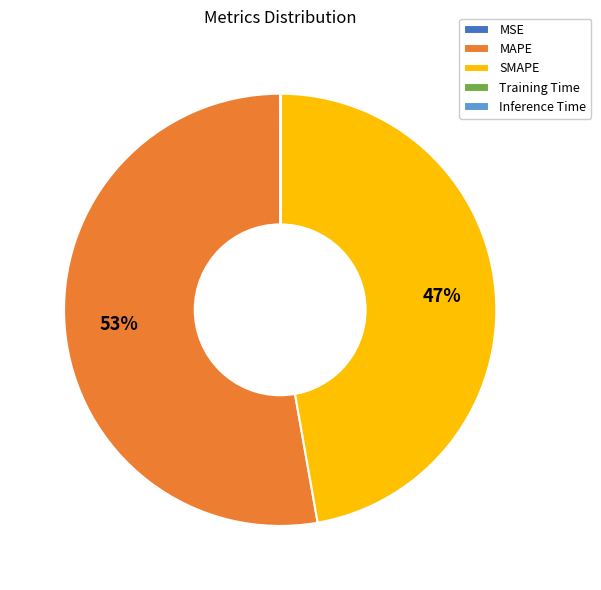

To the nearest percent, what is the average slice percentage?

20%